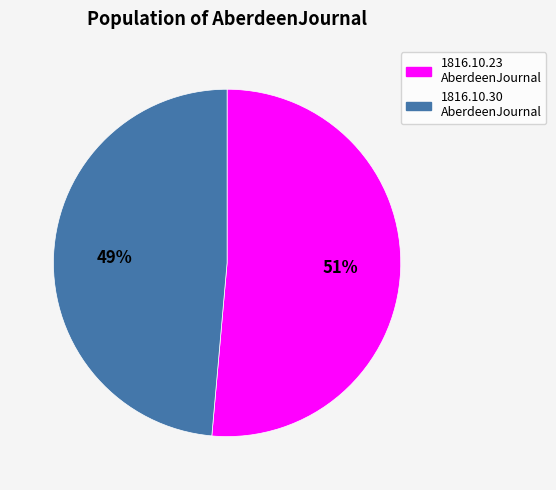

Between 1816.10.23 AberdeenJournal and 1816.10.30 AberdeenJournal, which is larger?

1816.10.23 AberdeenJournal